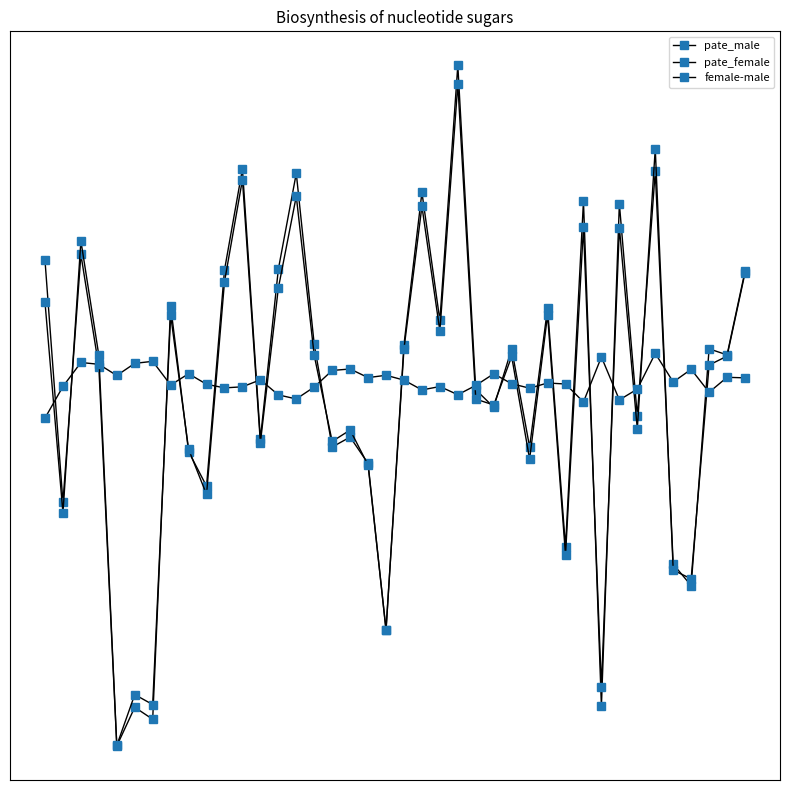

Between which two adjacent categories do pate_male and pate_female first intersect?

1 and 2